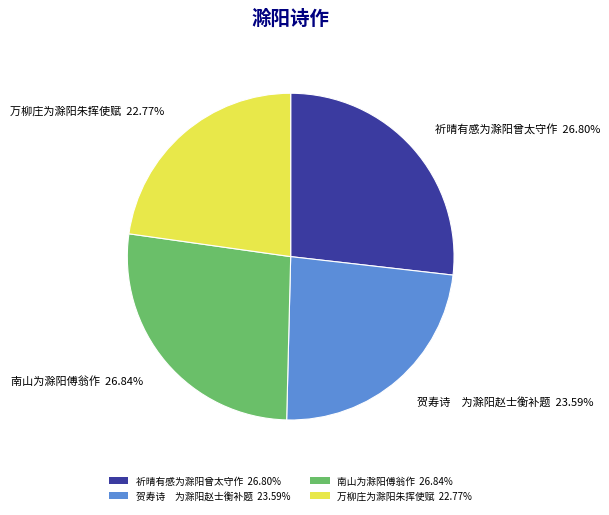

True or false: 南山为滁阳傅翁作 accounts for 27% of the total.

True